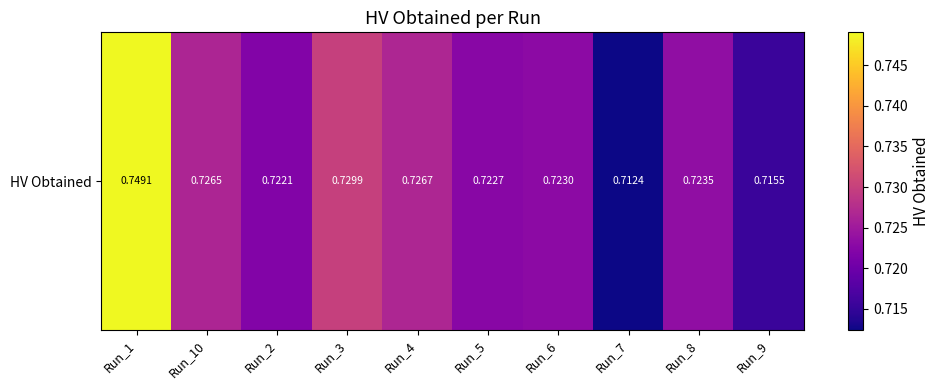

Rank the categories by value from highest to lowest.

Run_1, Run_3, Run_4, Run_10, Run_8, Run_6, Run_5, Run_2, Run_9, Run_7